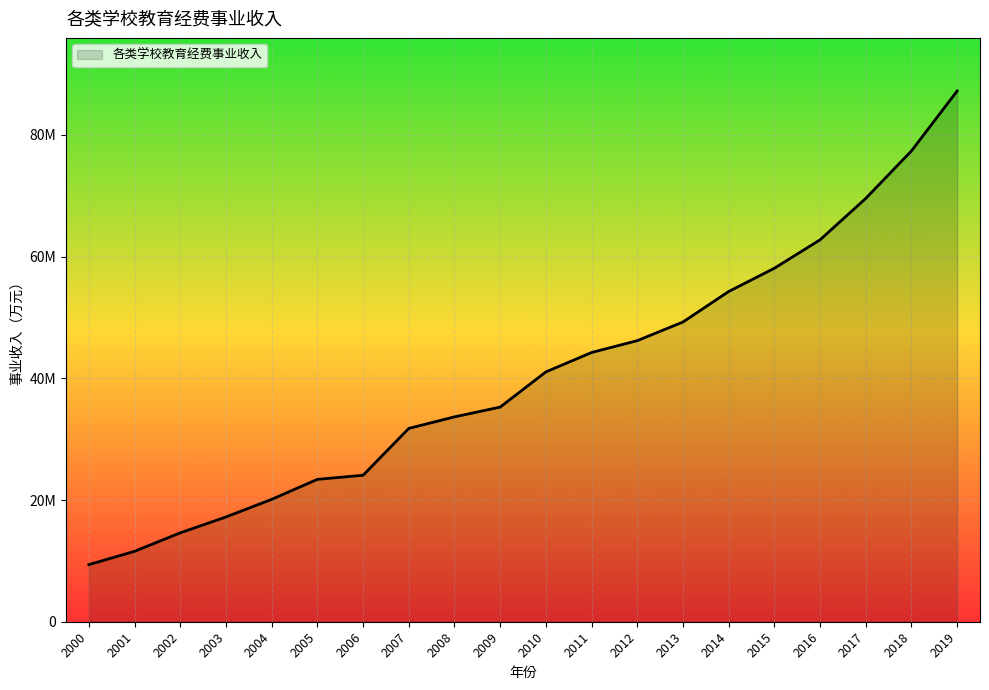

Reading left to right, what are all the values shown in this chart?

2000=9382717.0	2001=11575137.0	2002=14609169.0	2003=17218399.0	2004=20114268.0	2005=23399991.0	2006=24073042.0	2007=31772357.0	2008=33670711.0	2009=35275939.0	2010=41060664.0	2011=44246927.0	2012=46198404.0	2013=49262087.0	2014=54271581.0	2015=58097239.0	2016=62768292.0	2017=69575733.9	2018=77382498.6	2019=87235020.8